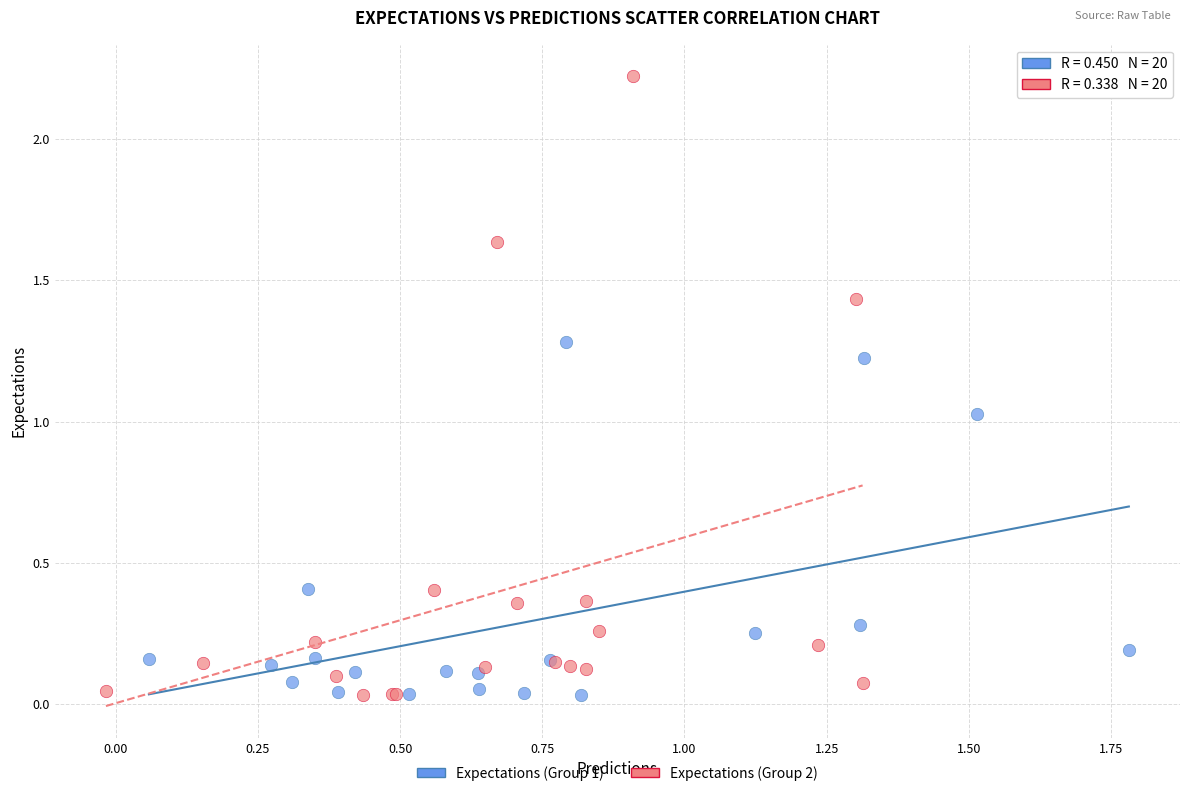

Which series has the largest Y range (max minus min)?

Expectations (Group 2)